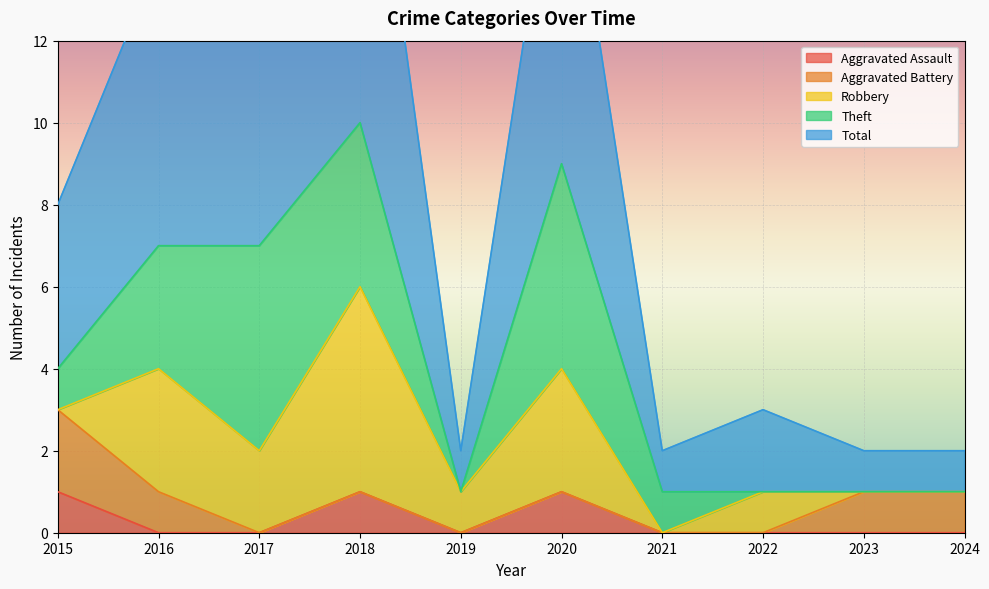

The value of Robbery at 2020 is 2. True or false?

False